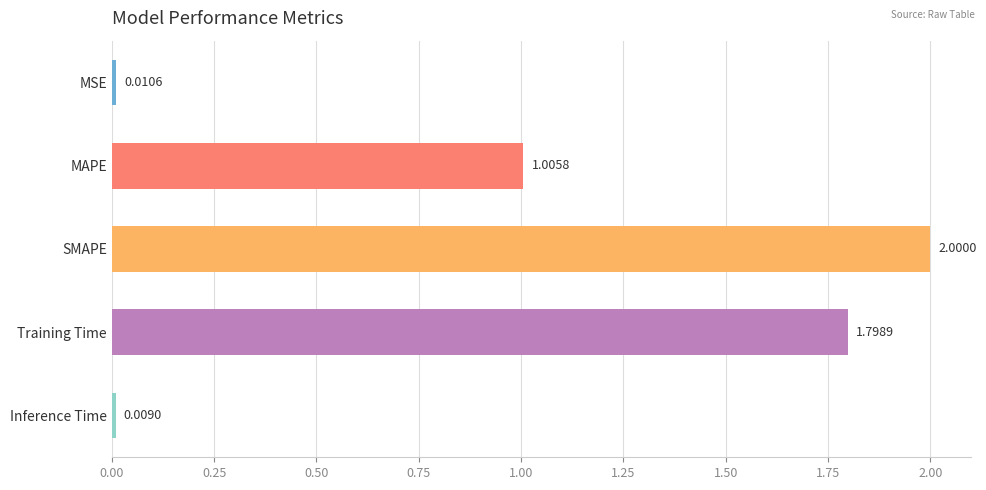

What is the difference between the maximum and minimum values?

2.0